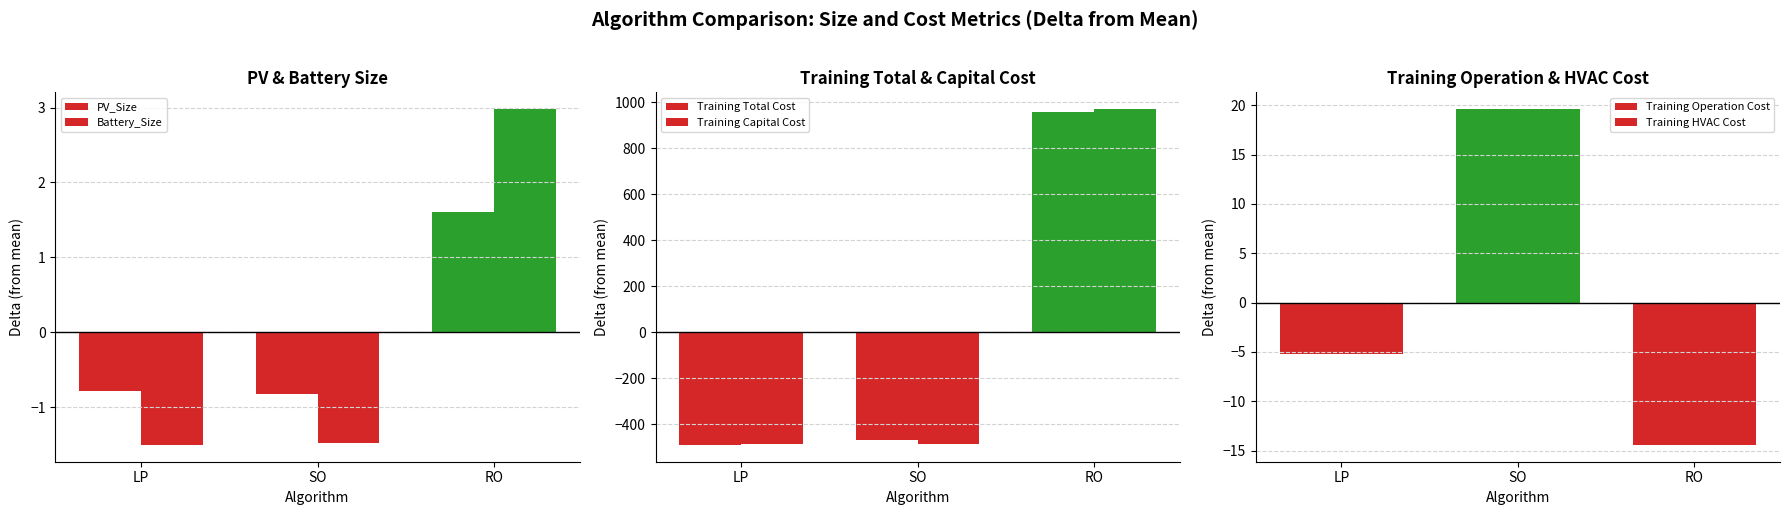

At which label is Training HVAC Cost closest to 2?

LP